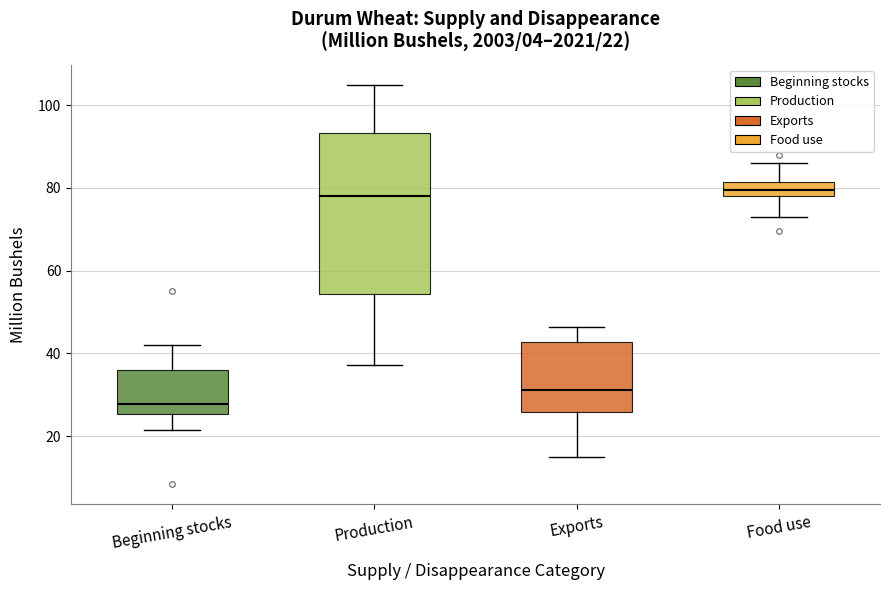

Which box has the lowest median line?

Beginning stocks